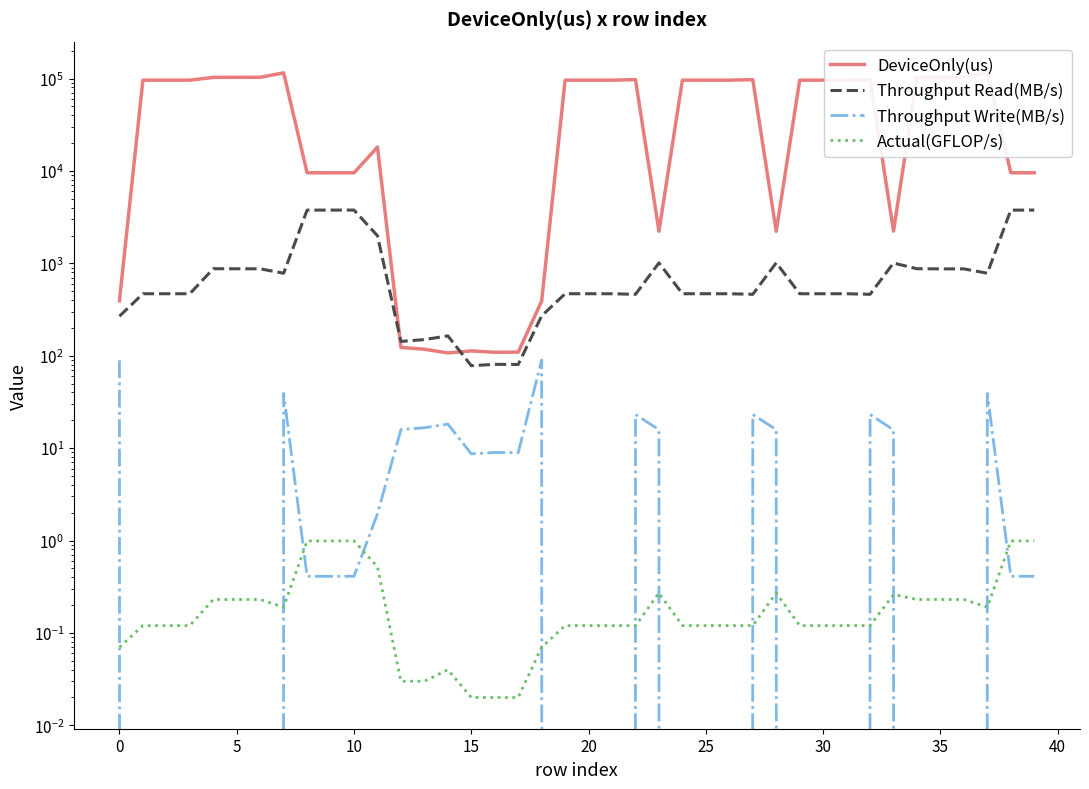

True or false: Throughput Read(MB/s) has a value of 1518.5 at 5.

False